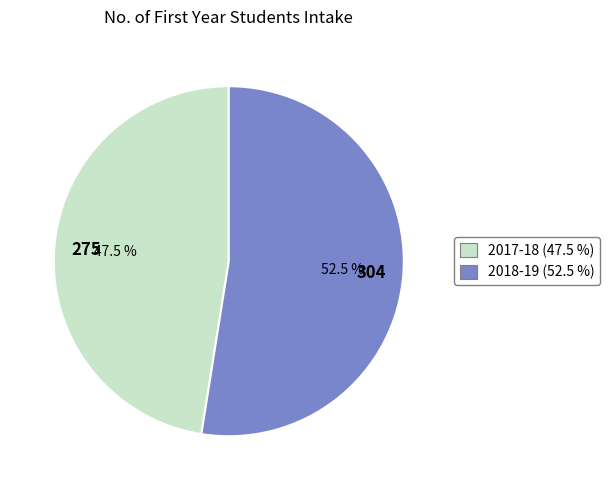

Rank the categories by value from lowest to highest.

2017-18, 2018-19